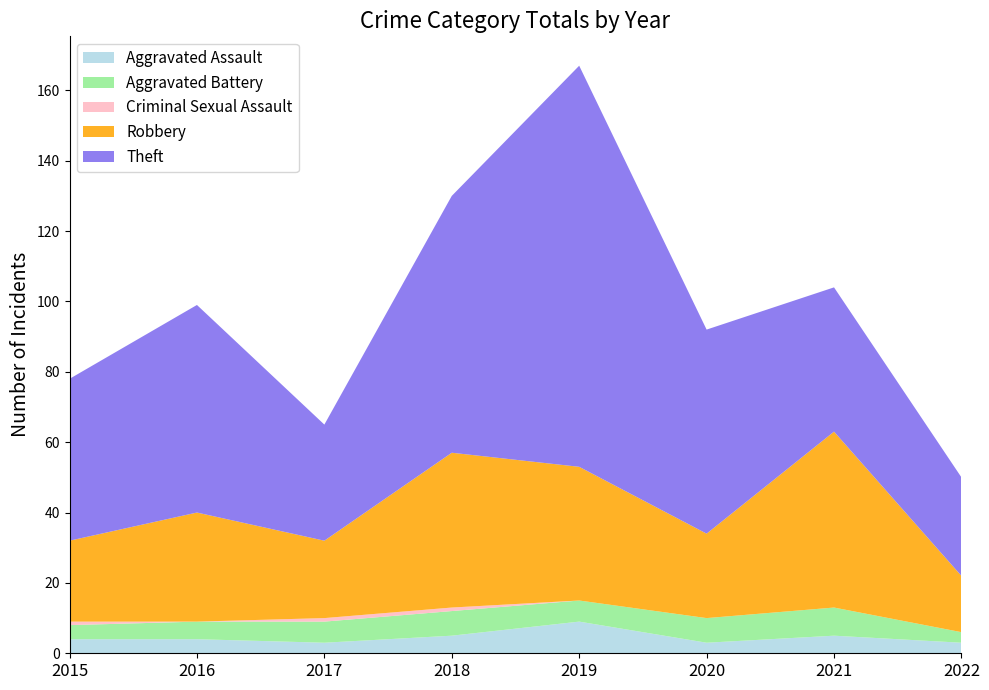

Reading right to left, what are all the values shown in this chart?

Aggravated Assault: 3	5	3	9	5	3	4	4
Aggravated Battery: 3	8	7	6	7	6	5	4
Criminal Sexual Assault: 0	0	0	0	1	1	0	1
Robbery: 16	50	24	38	44	22	31	23
Theft: 28	41	58	114	73	33	59	46